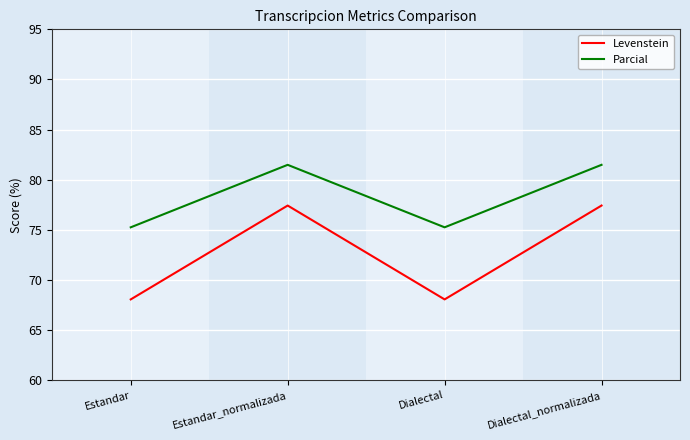

Which series has the widest spread of values?

Levenstein